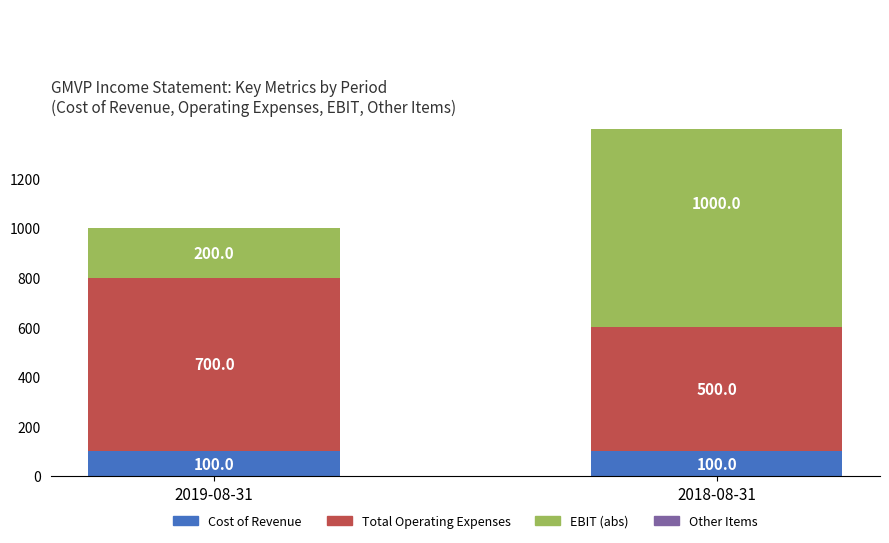

Which category has the highest value across all series?

2018-08-31